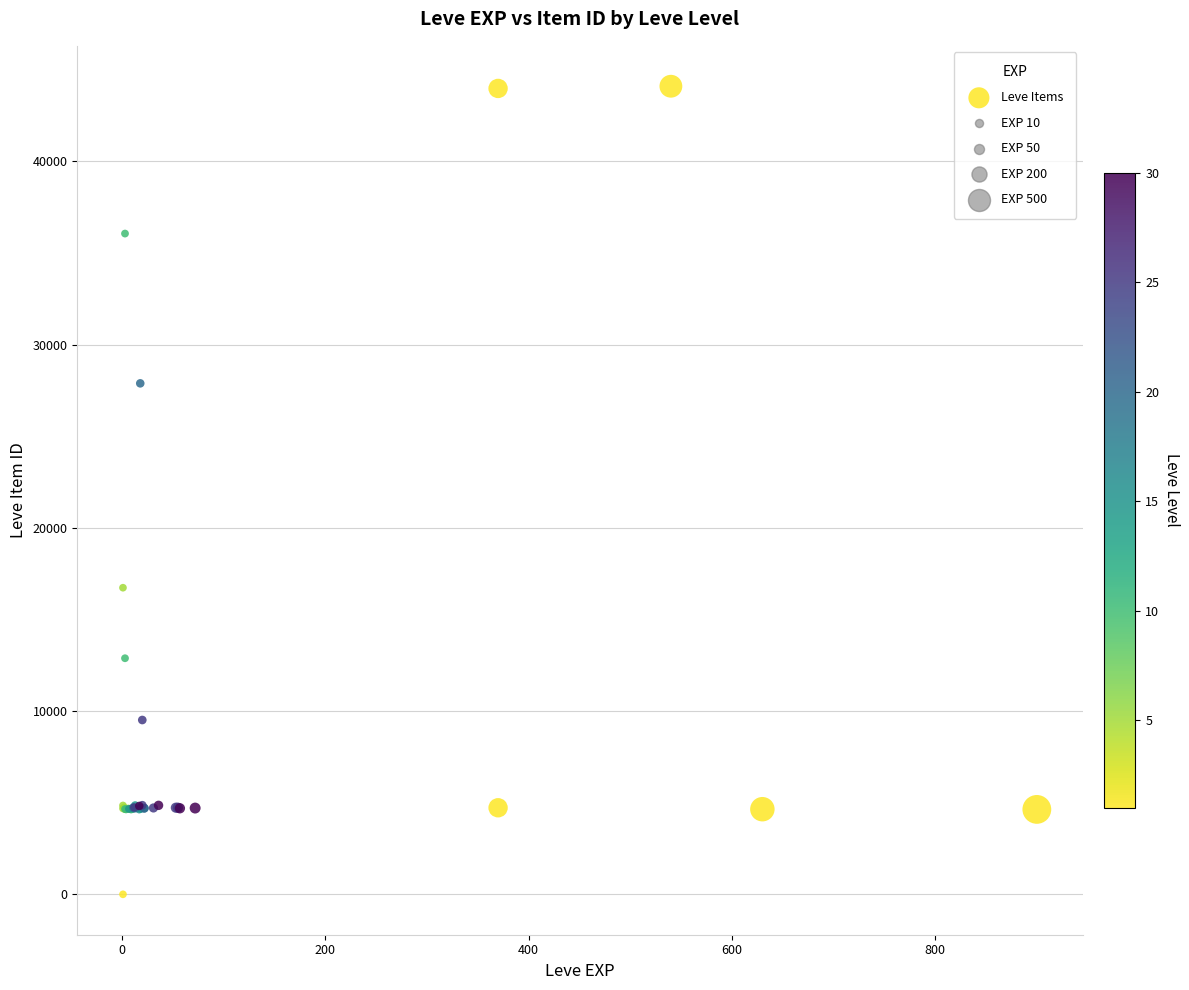

What Y value in the scatter plot is closest to 22050?

16734